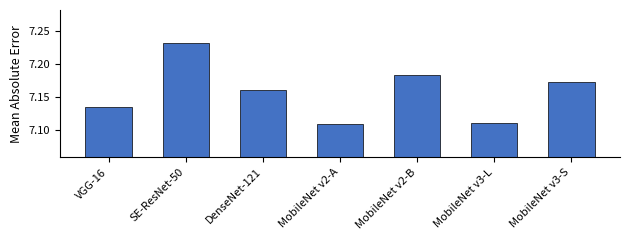

Between DenseNet-121 and MobileNet v2-A, which is larger?

DenseNet-121